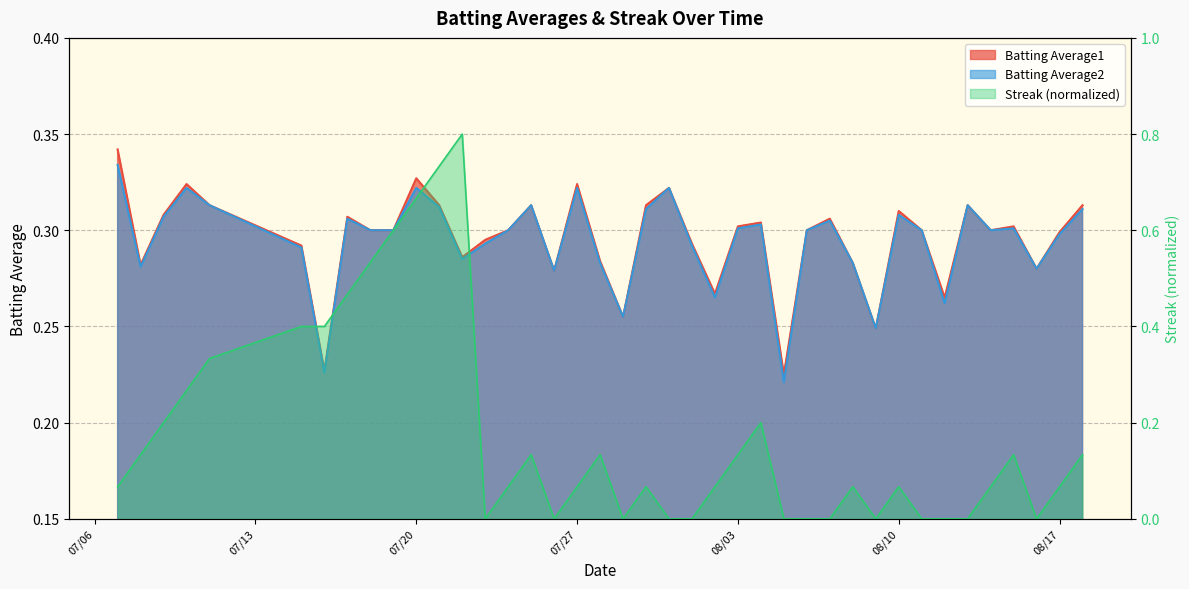

What is the spread (max minus min) of values at 2010-07-26?

0.3